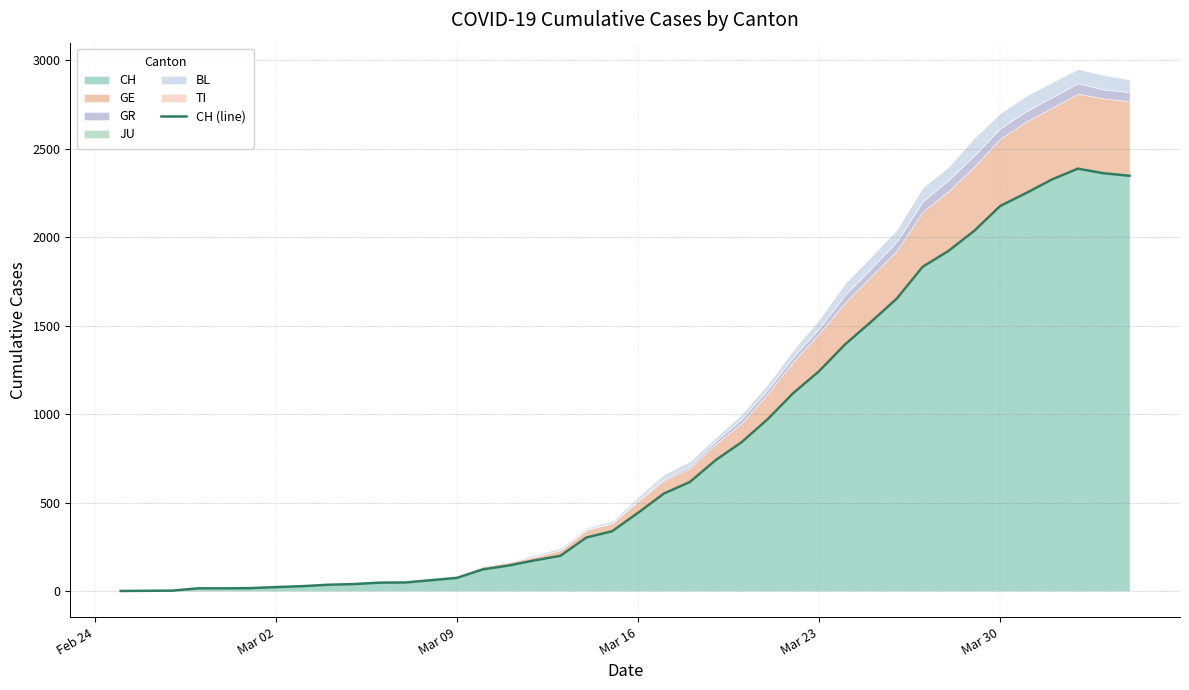

What is the highest value of the CH series?

2388